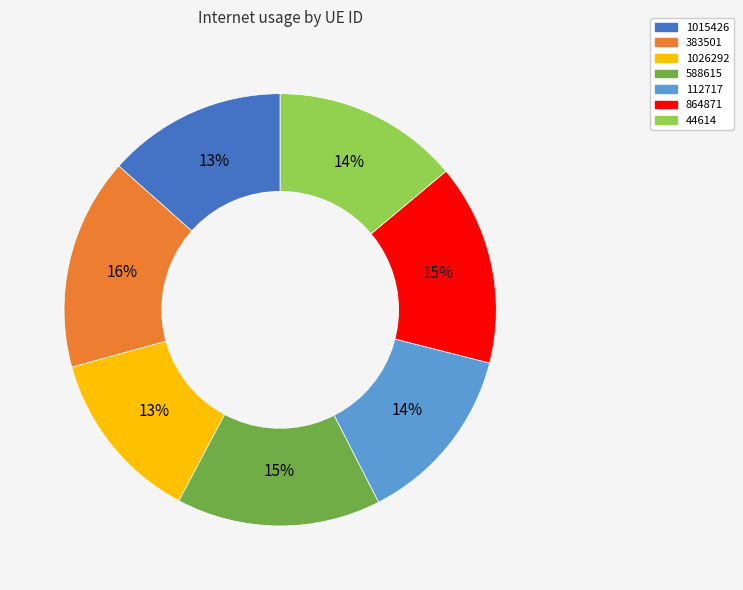

Which category has the biggest portion of the pie?

383501